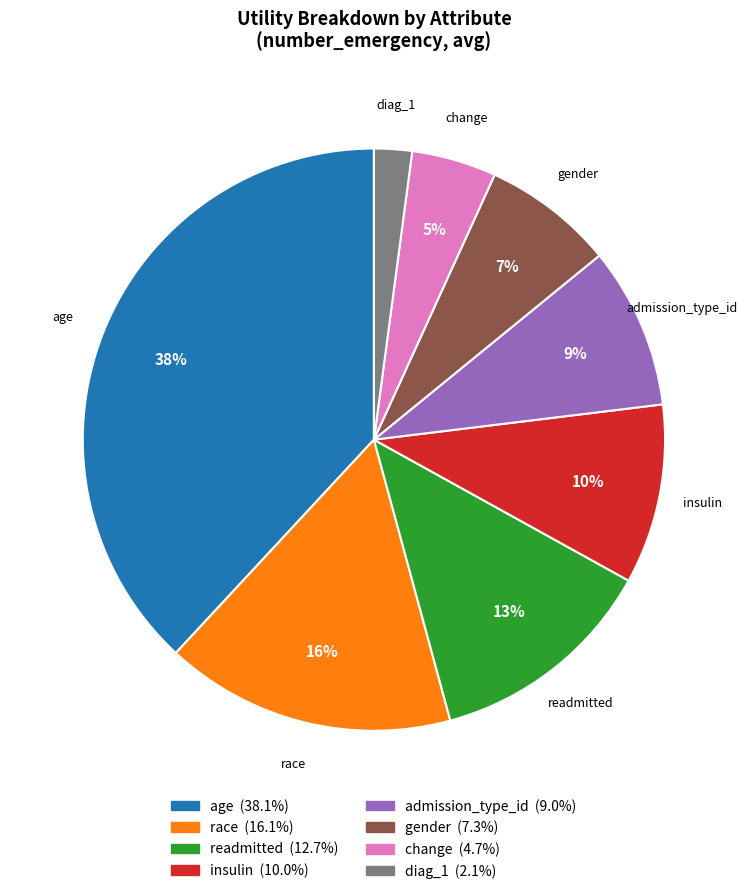

Rank the categories by value from lowest to highest.

diag_1, change, gender, admission_type_id, insulin, readmitted, race, age